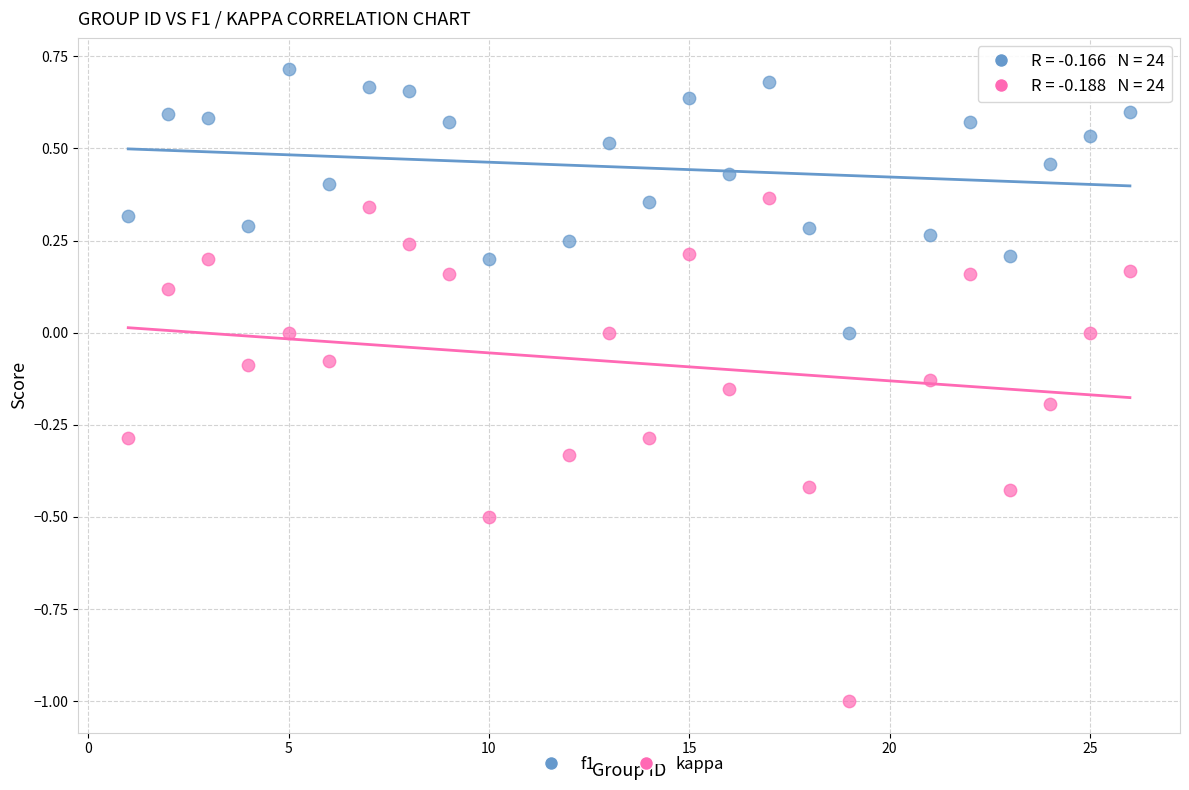

Across all data points, what is the range of X values (max minus min)?

25.0